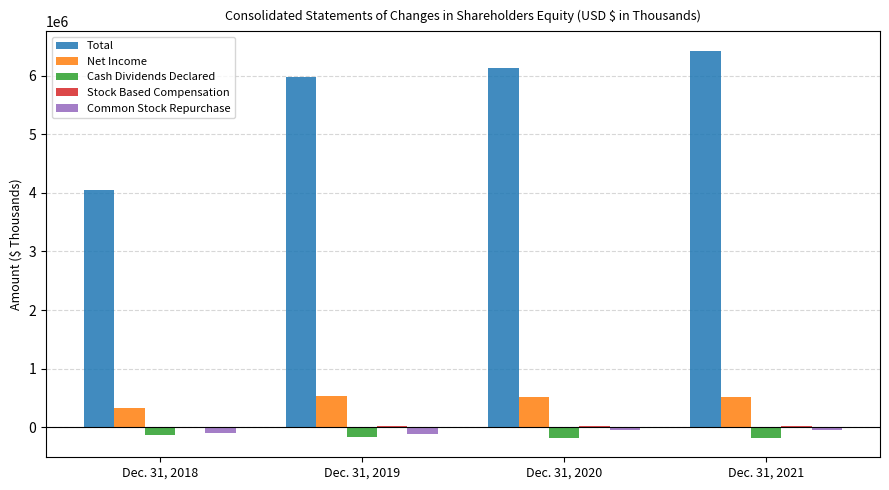

What is the sum of all Net Income values?

1900050